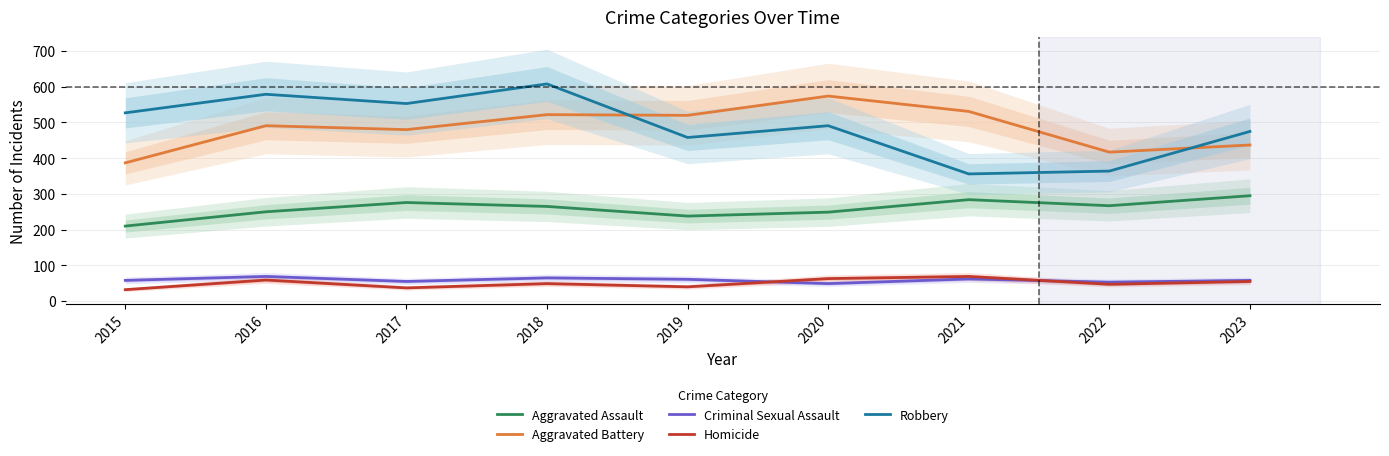

What is the spread (max minus min) of values at 2017?

516